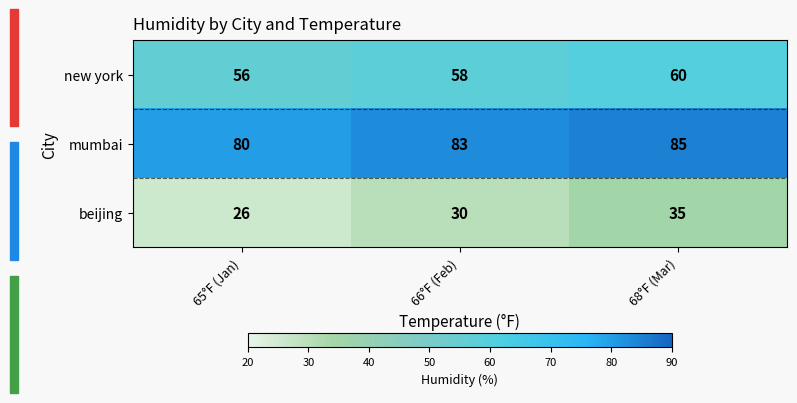

What is the spread (max minus min) of values at 66°F (Feb)?

53